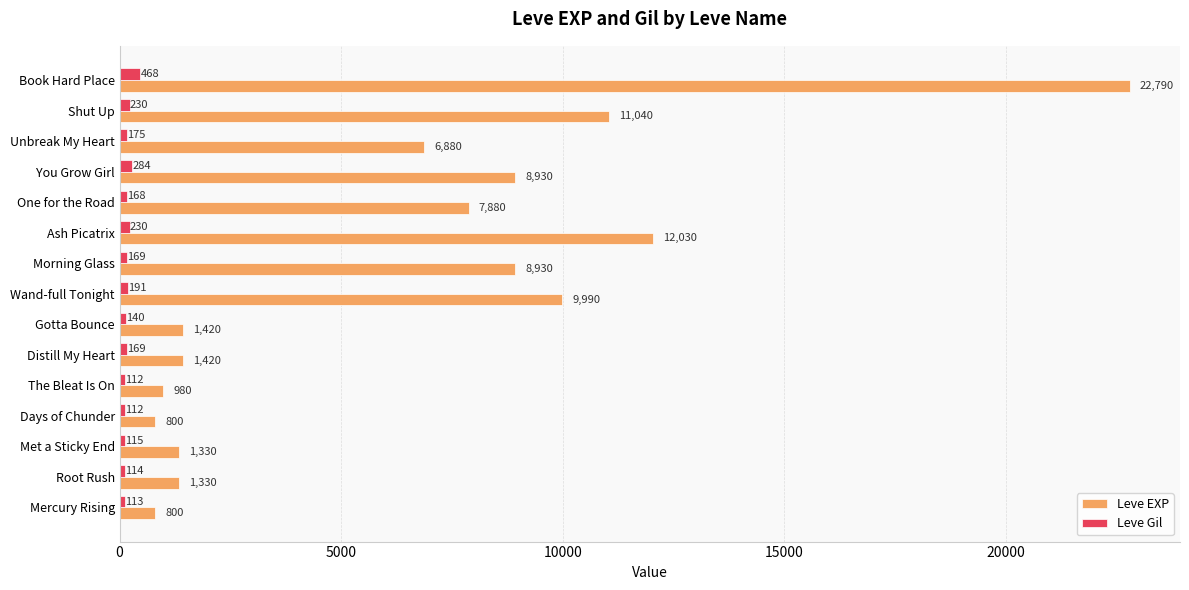

At You Grow Girl, list the series in order from largest to smallest.

Leve EXP, Leve Gil